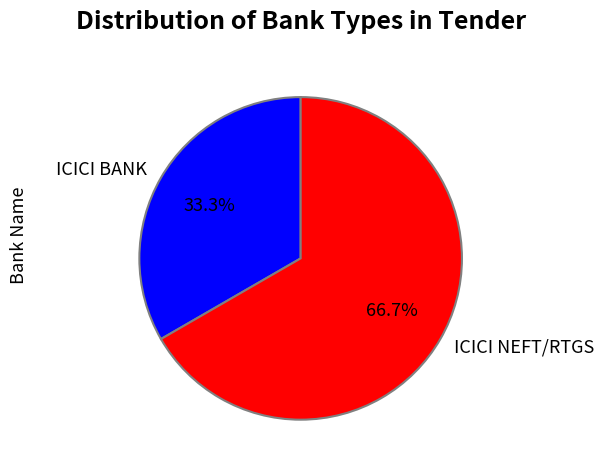

How many slices are in this pie chart?

2